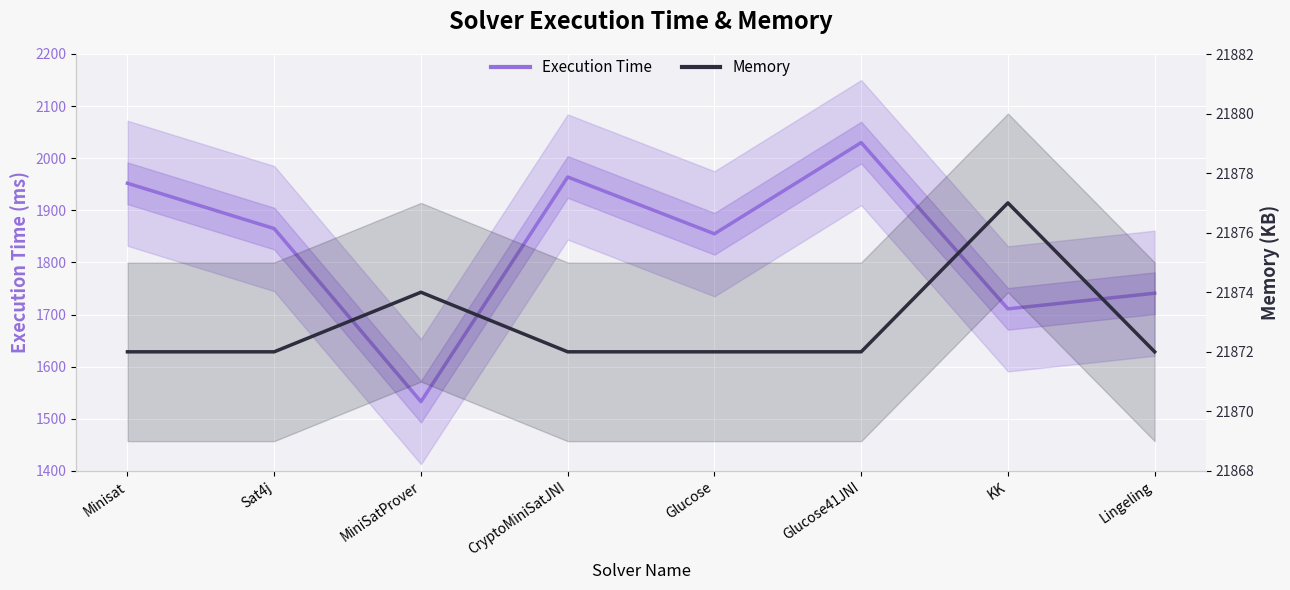

How many categories are shown in the chart?

8